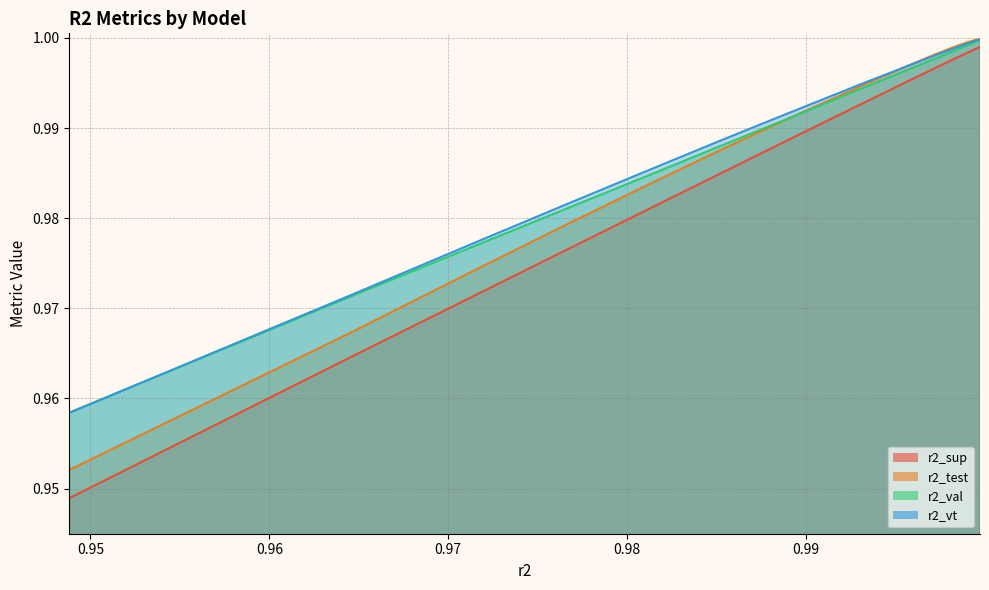

Between model_4_0_8 and model_4_0_10, which series saw the biggest shift?

r2_sup